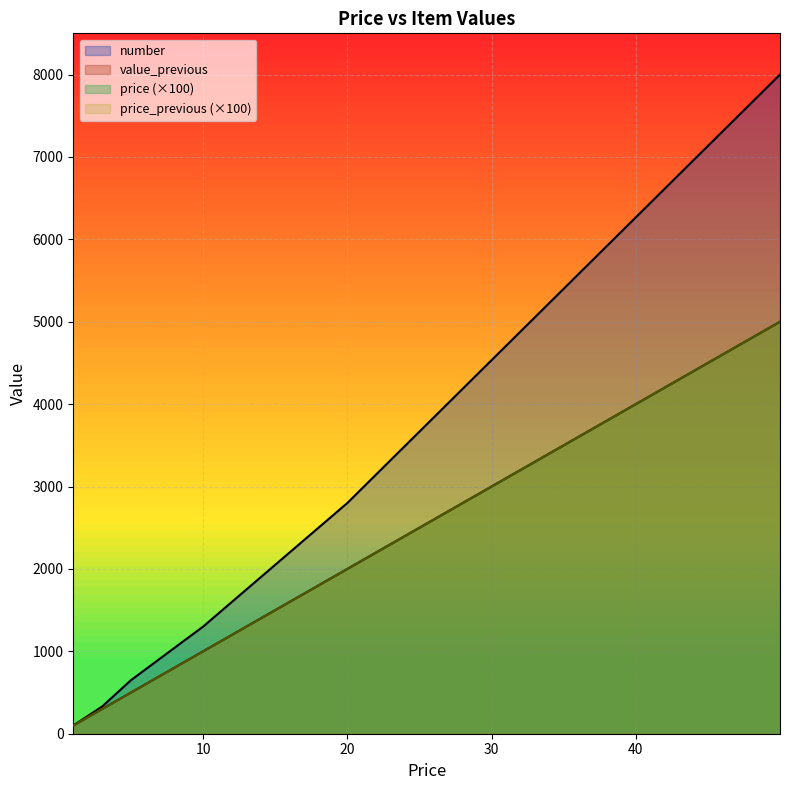

True or false: value_previous has a value of 499.0 at 4.99.

True